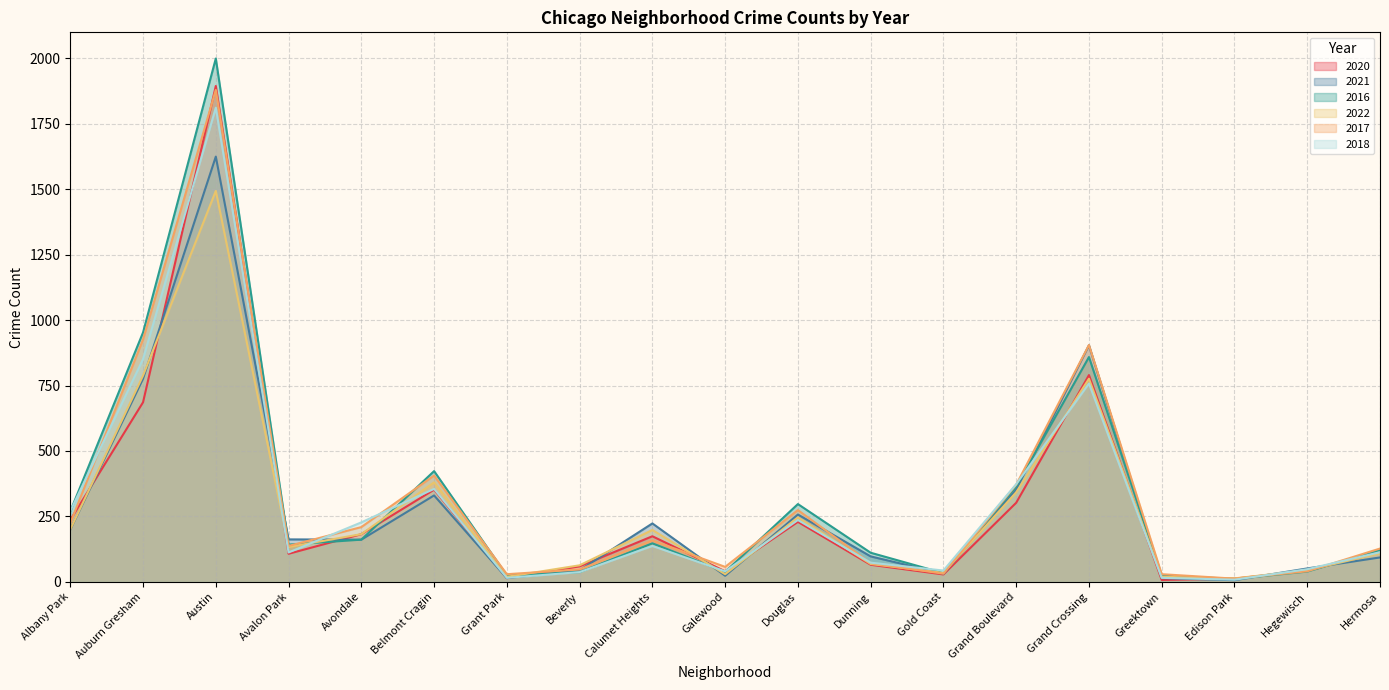

Between which two adjacent categories do 2020 and 2021 first intersect?

Albany Park and Auburn Gresham